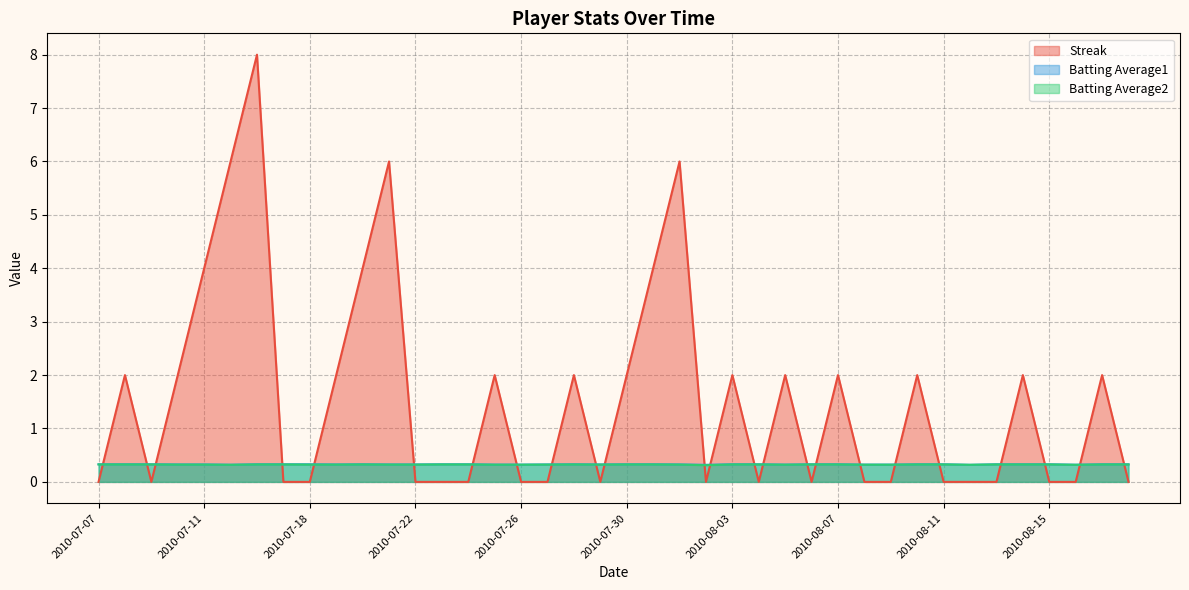

At which category is the sum across all series the highest?

2010-07-16